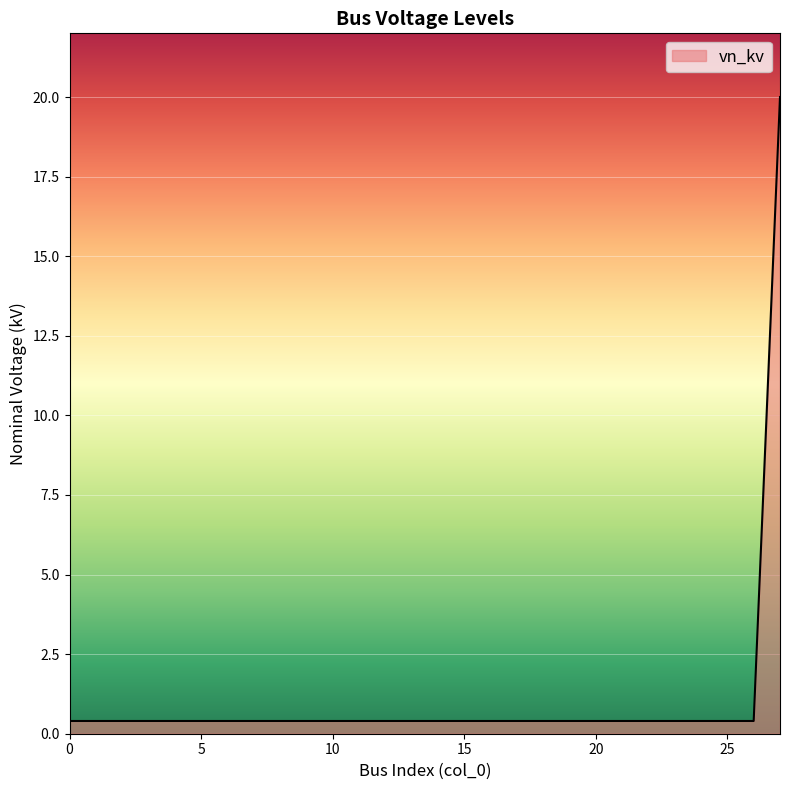

What is the average value?

1.1